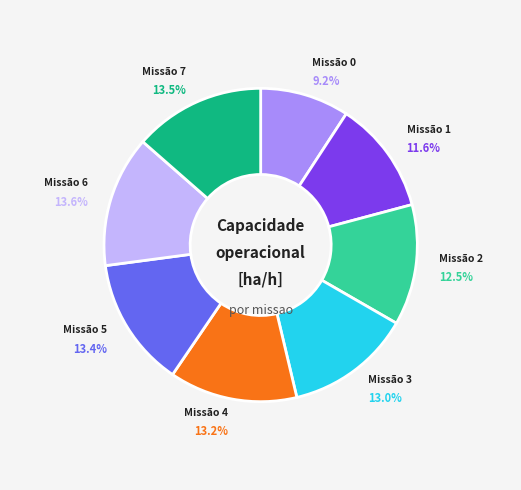

Is there a majority slice in this chart?

No